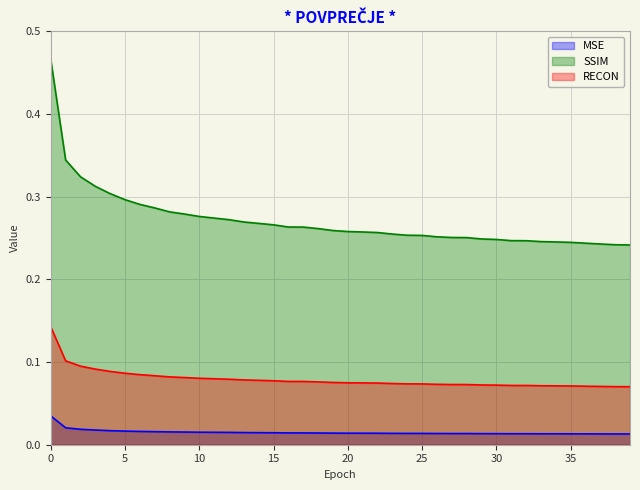

The MSE series shows 0.0 at 5. True or false?

True